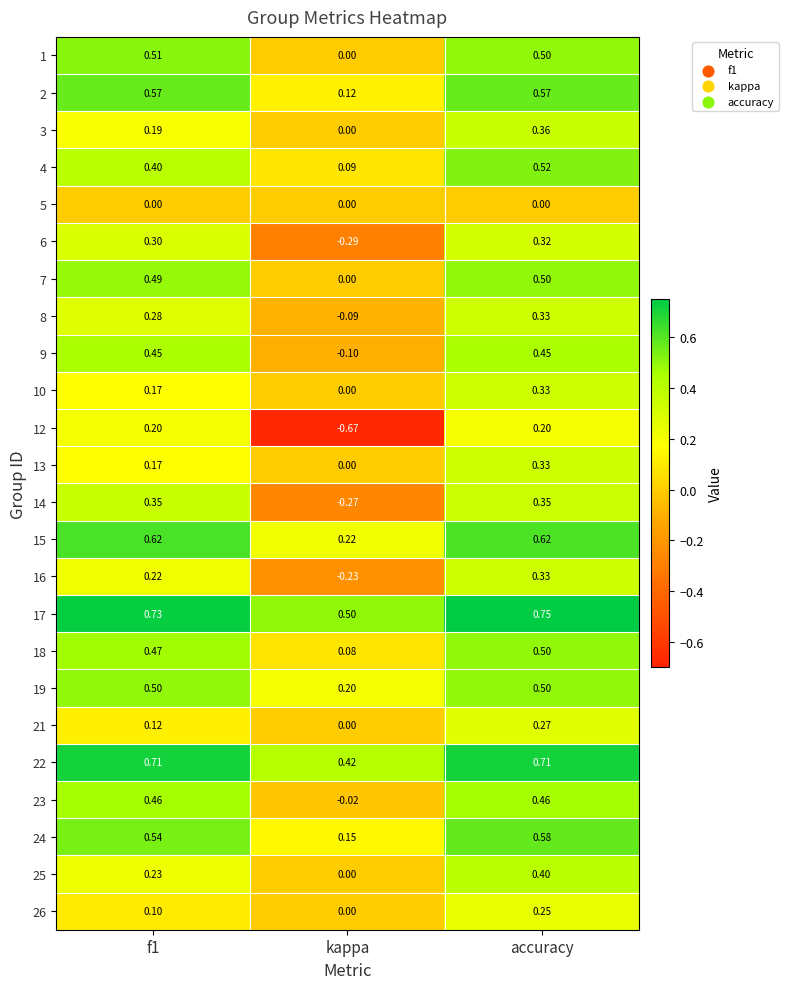

Is the value of 22 at f1 greater than the value of 18 at f1?

Yes